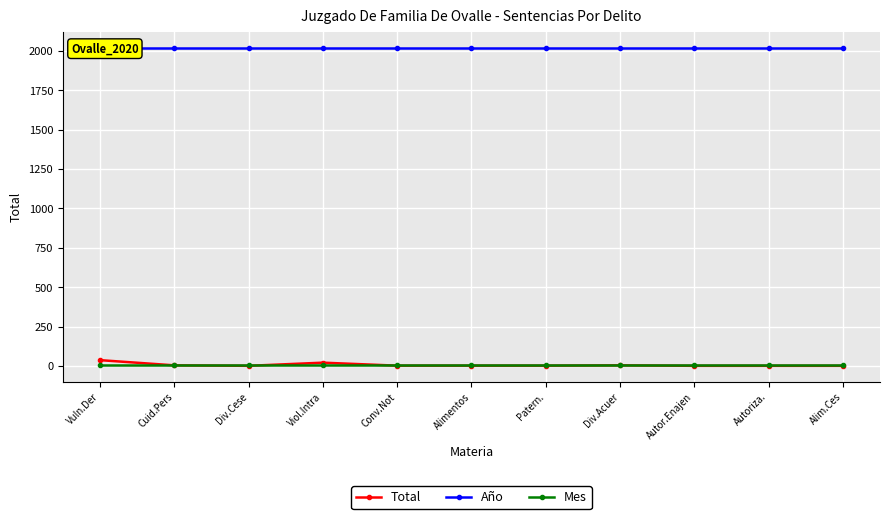

Is this an area chart (filled region under the line)?

No